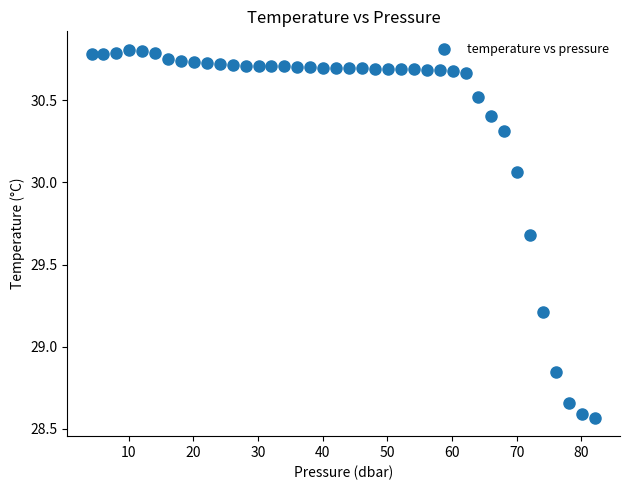

What is the range of X values (max minus min)?

77.7